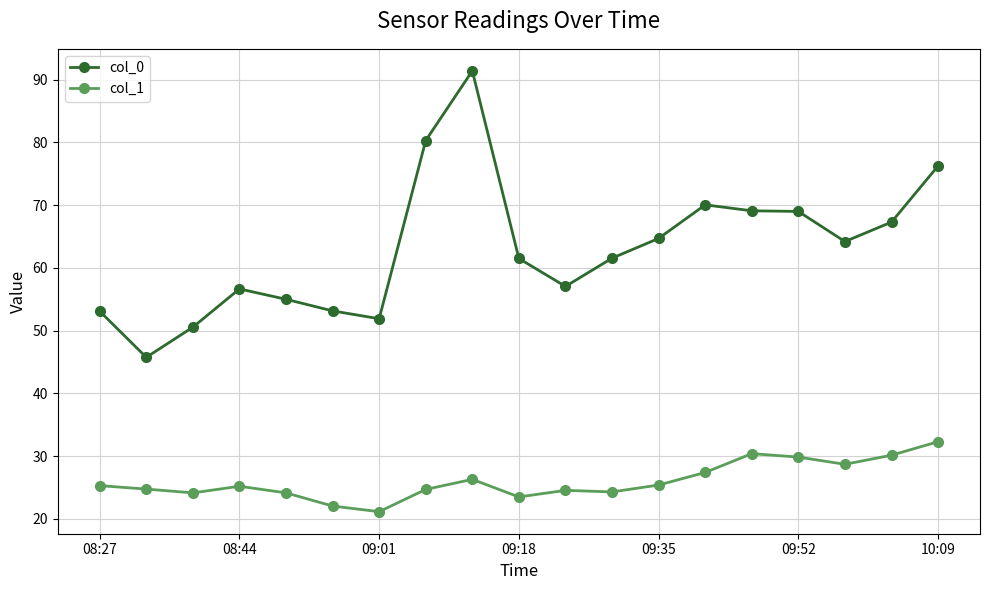

Which series has the largest range (max minus min)?

col_0